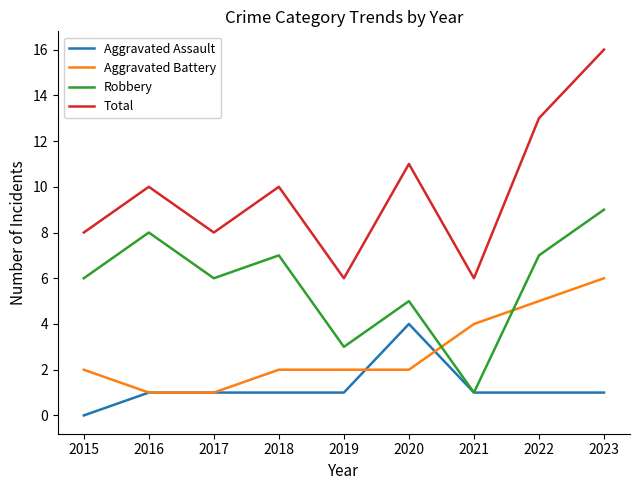

Between which two adjacent categories do Aggravated Battery and Robbery first intersect?

2020 and 2021